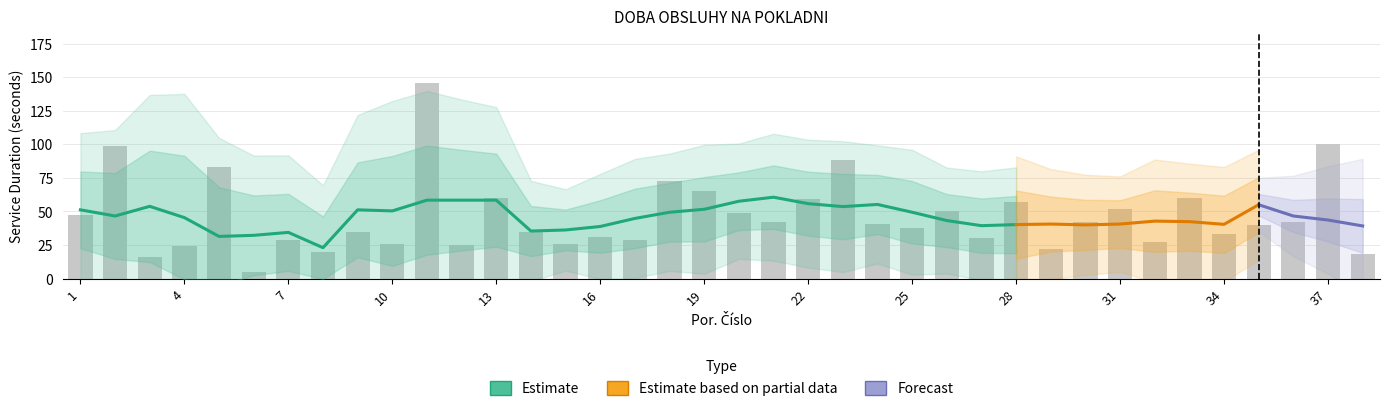

What is the maximum value shown in the chart?

146